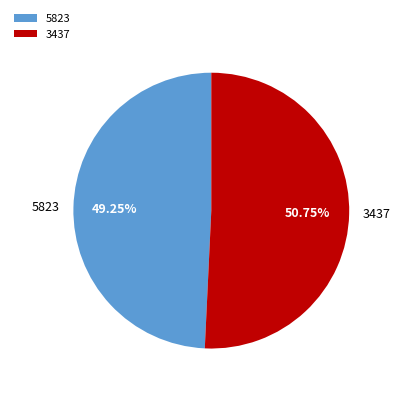

Rank the categories by value from lowest to highest.

5823, 3437